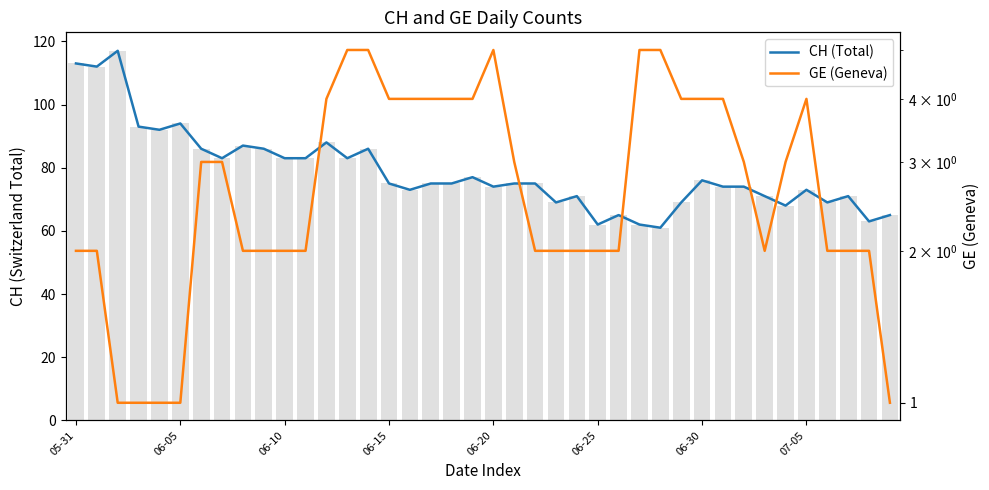

How many distinct data groups are displayed?

2